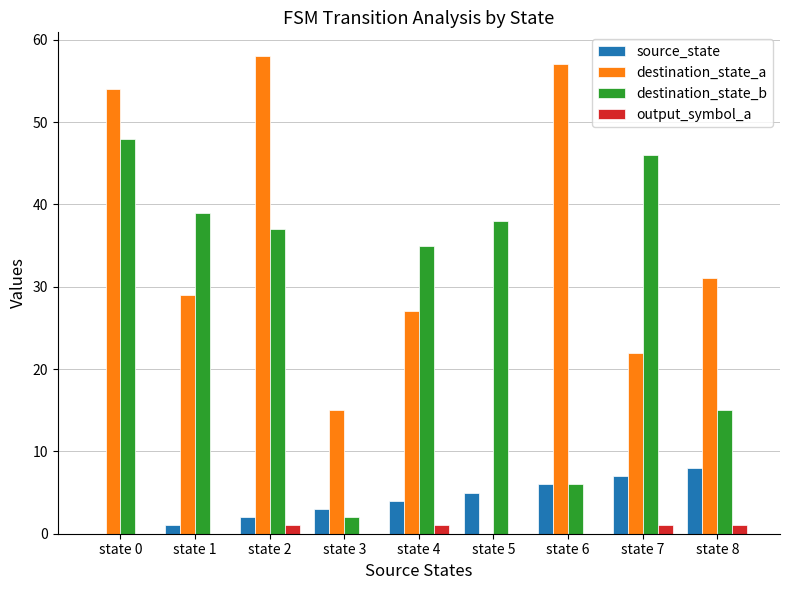

At which category does the chart reach its peak across all series?

state 2